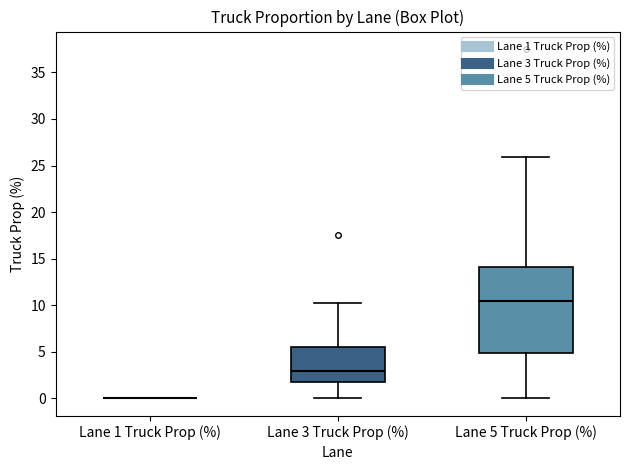

Comparing the boxes themselves (not the whiskers), which one is the tallest?

Lane 5 Truck Prop (%)